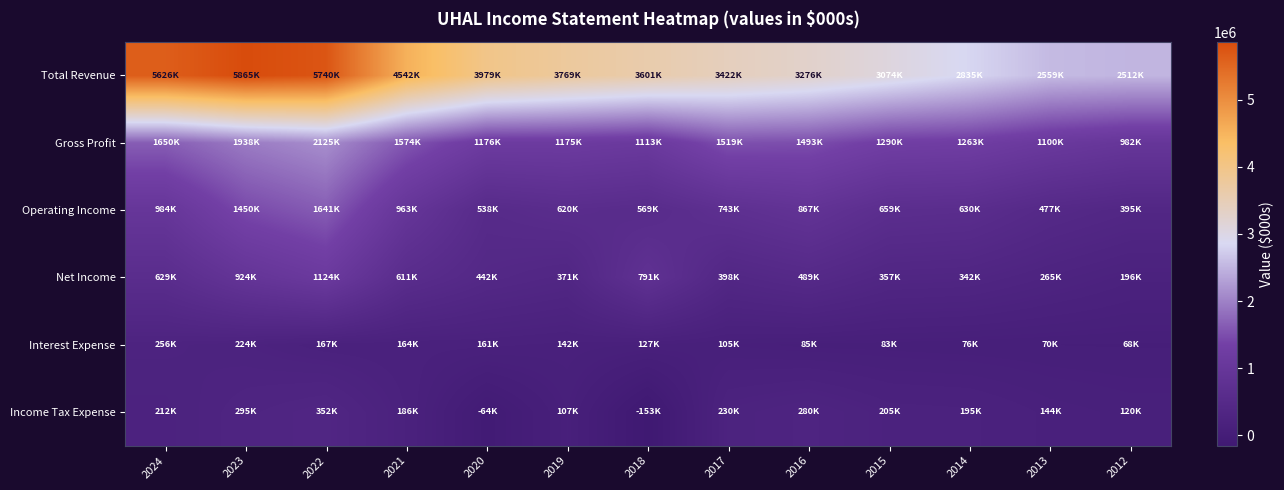

At which category is the sum across all series the highest?

2022